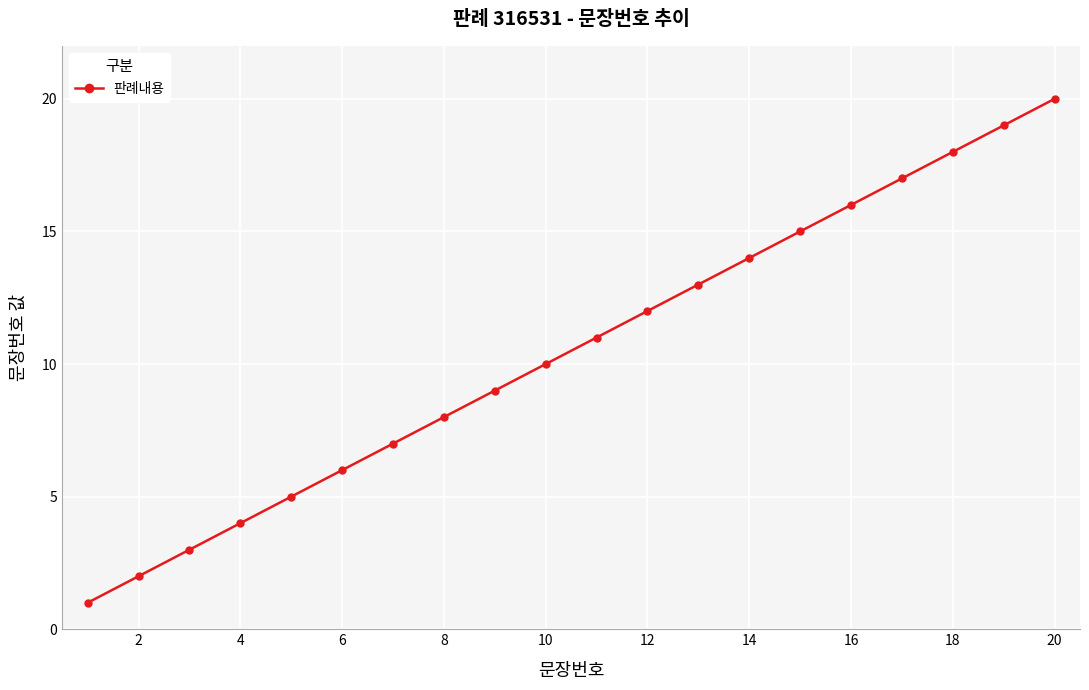

What is the difference between the maximum and minimum values?

19